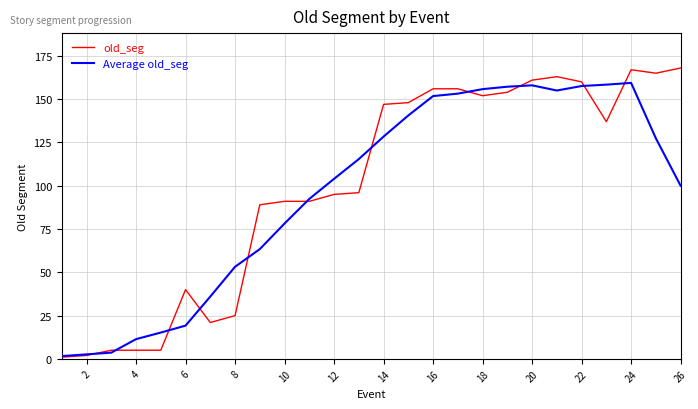

In Average old_seg, how many points are higher than both neighbors (excluding endpoints)?

2